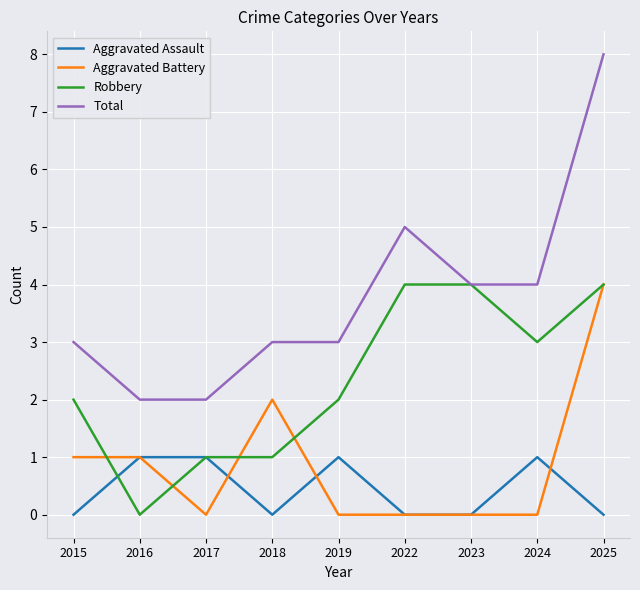

Which series changed the most between 2016 and 2019?

Robbery